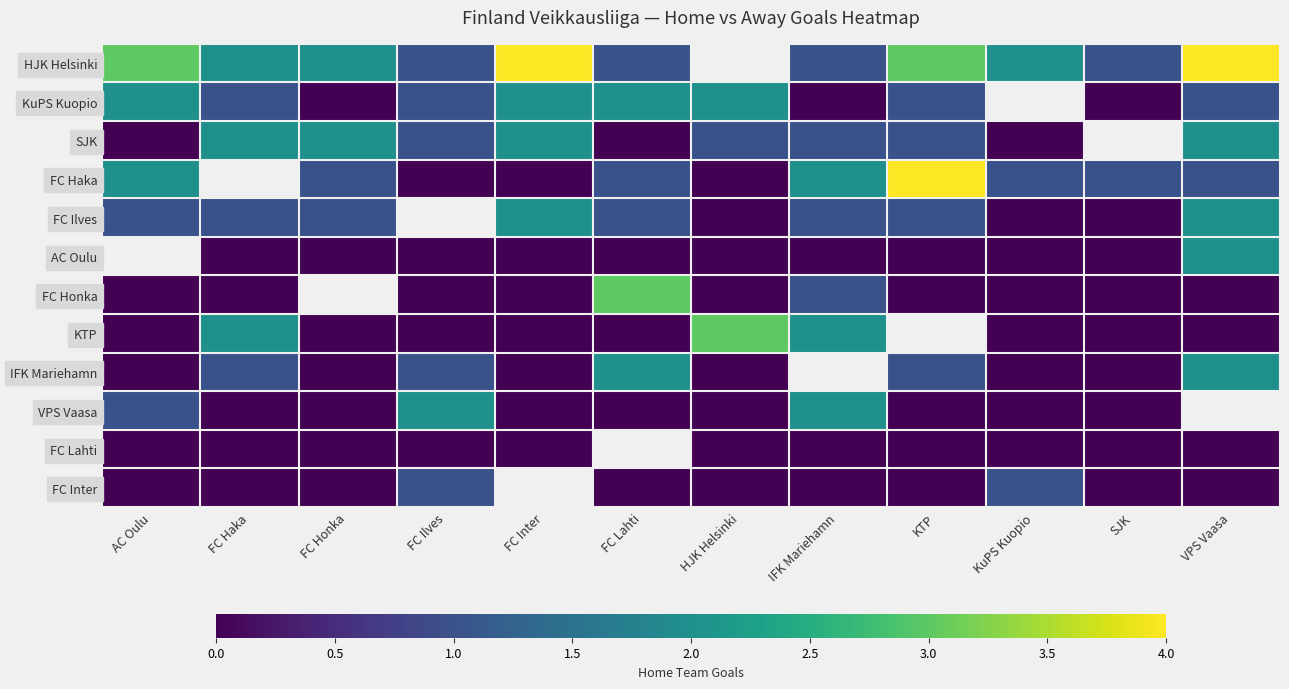

Which series has the widest spread of values?

FC Haka